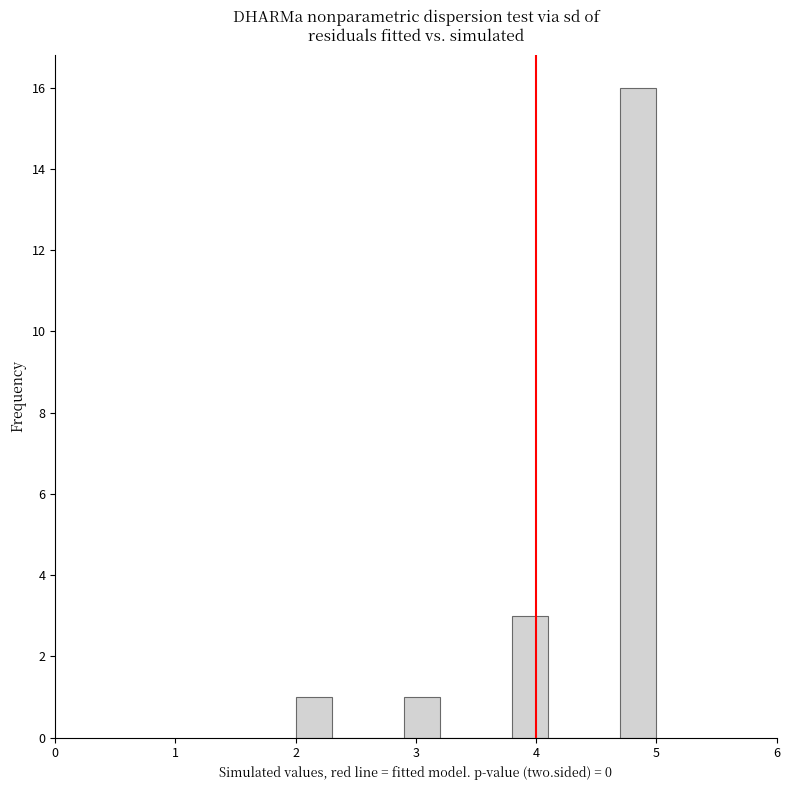

Around what value on the x-axis is the tallest bar? Give the approximate position of its centre, as read against the axis.

4.9